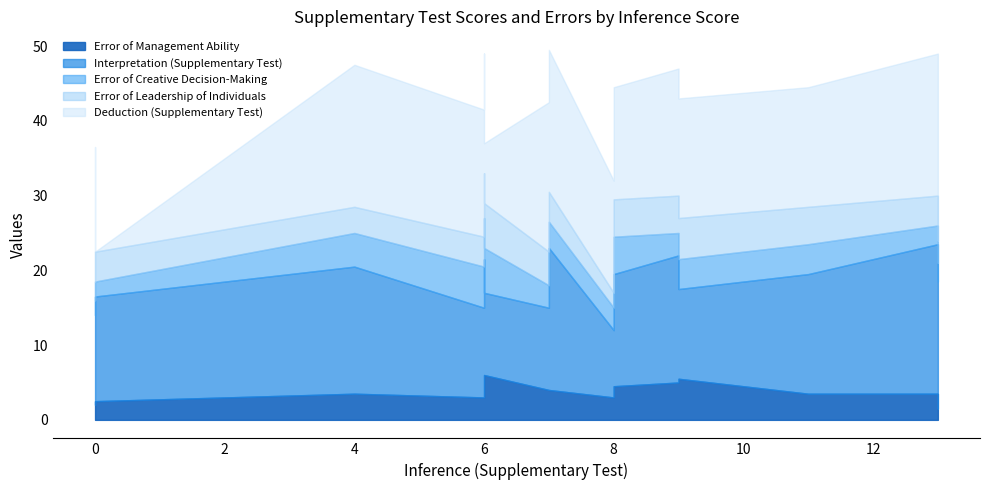

What is the sum of the Error of Leadership of Individuals values at 6 and 7?

10.5